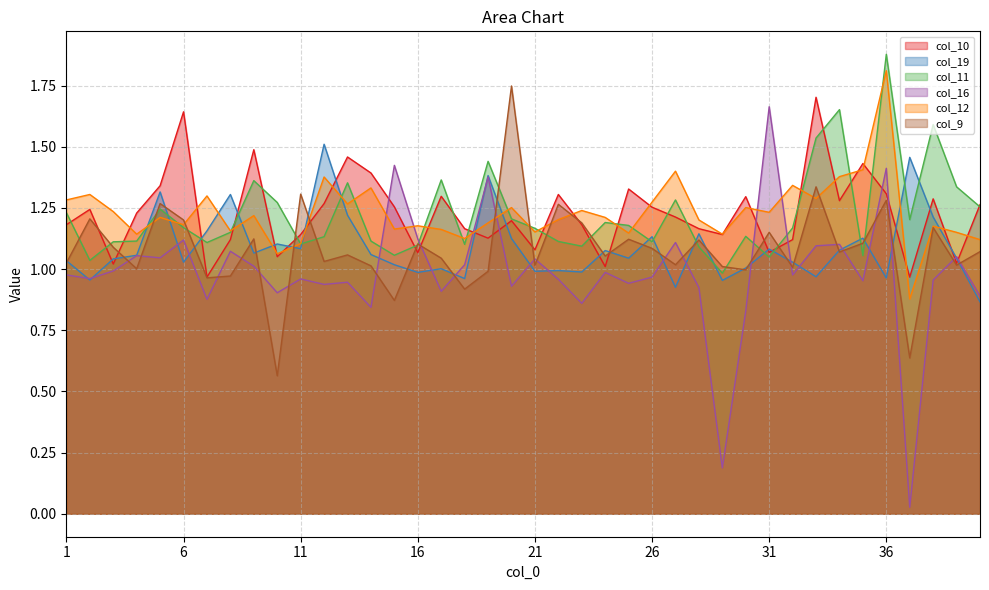

What is the maximum value shown in the chart?

1.9